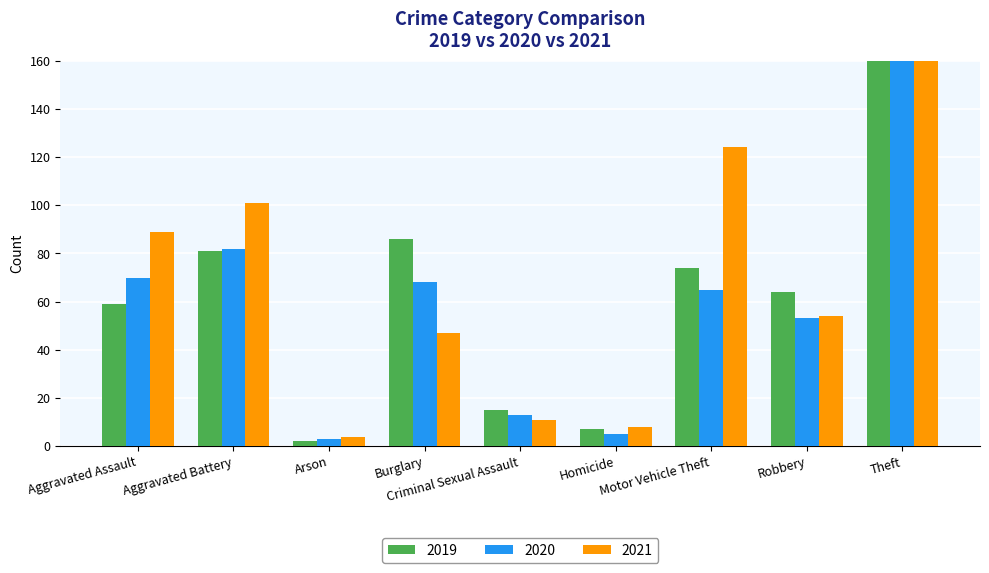

Where does the 2020 series first go above 65?

Aggravated Assault